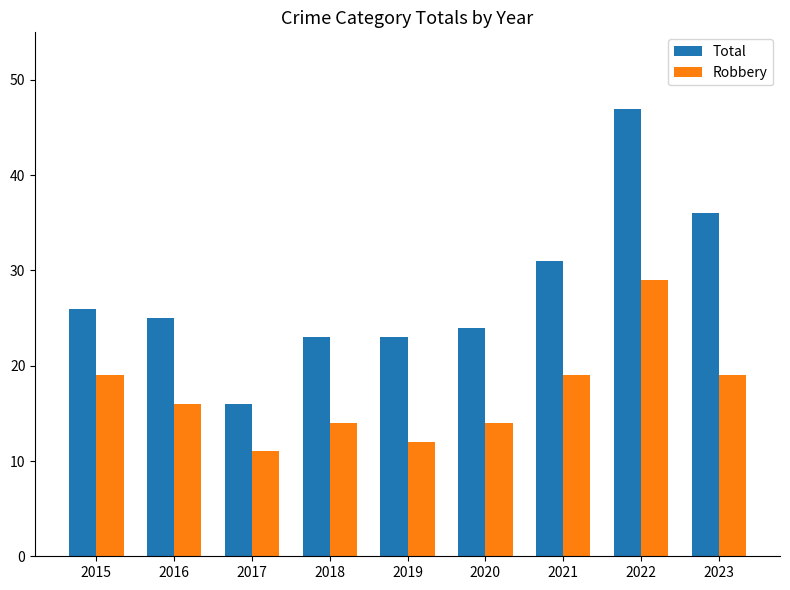

What is the difference between the second highest and second lowest values in the Total series?

13